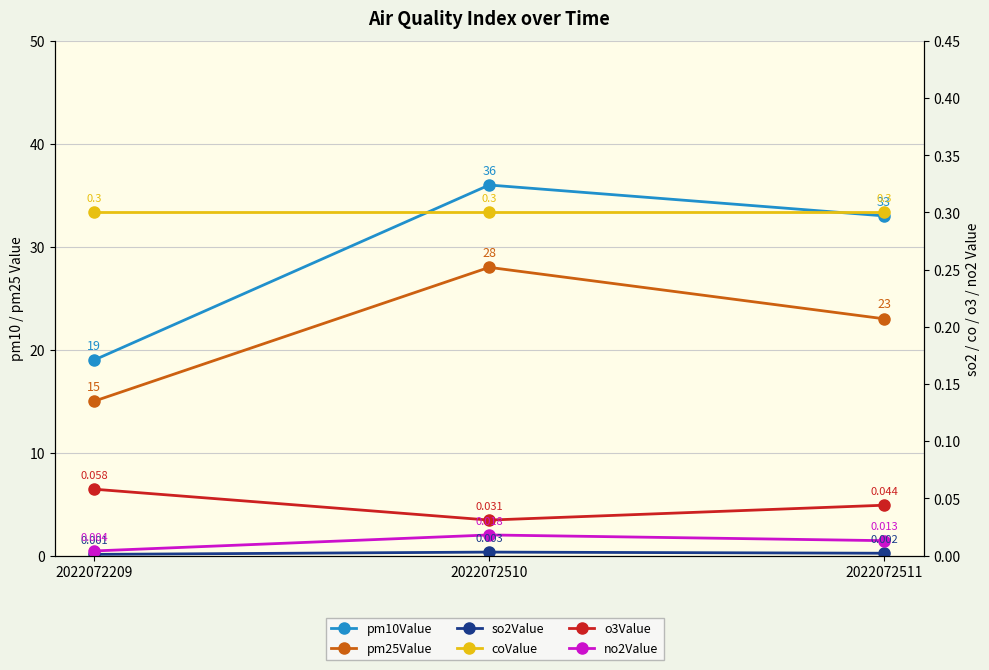

Which series has the largest range (max minus min)?

pm10Value